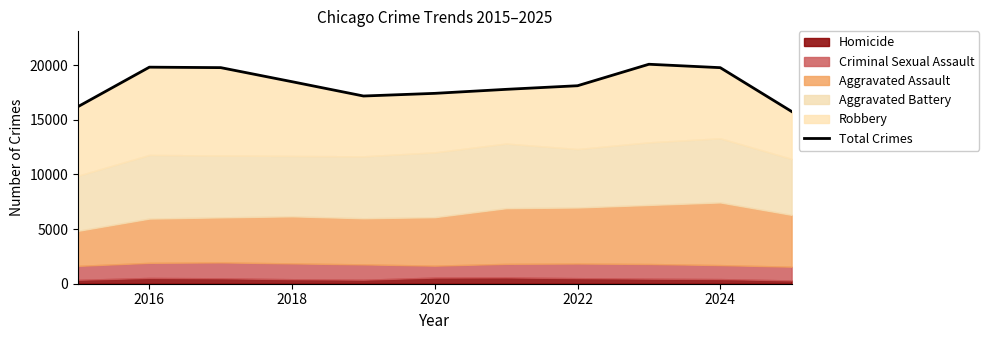

What is the sum of all values?

200269